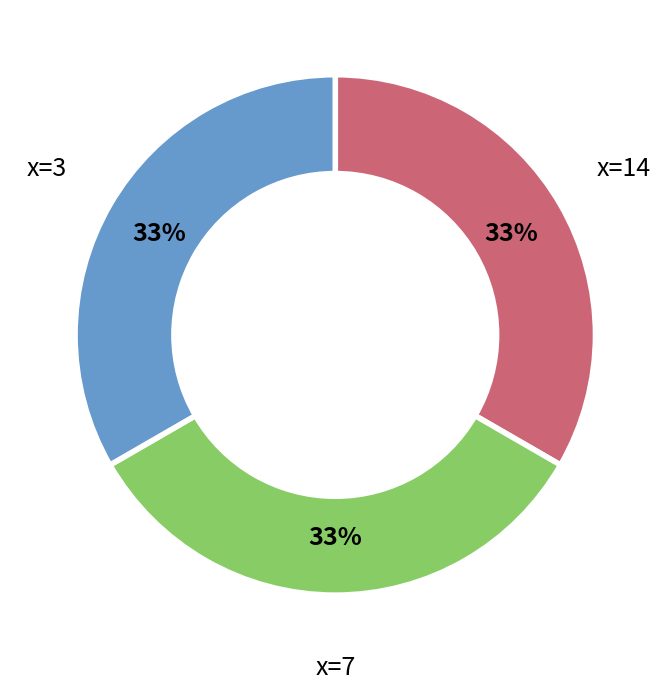

Is the sum of x=14 and x=7 greater than half?

Yes